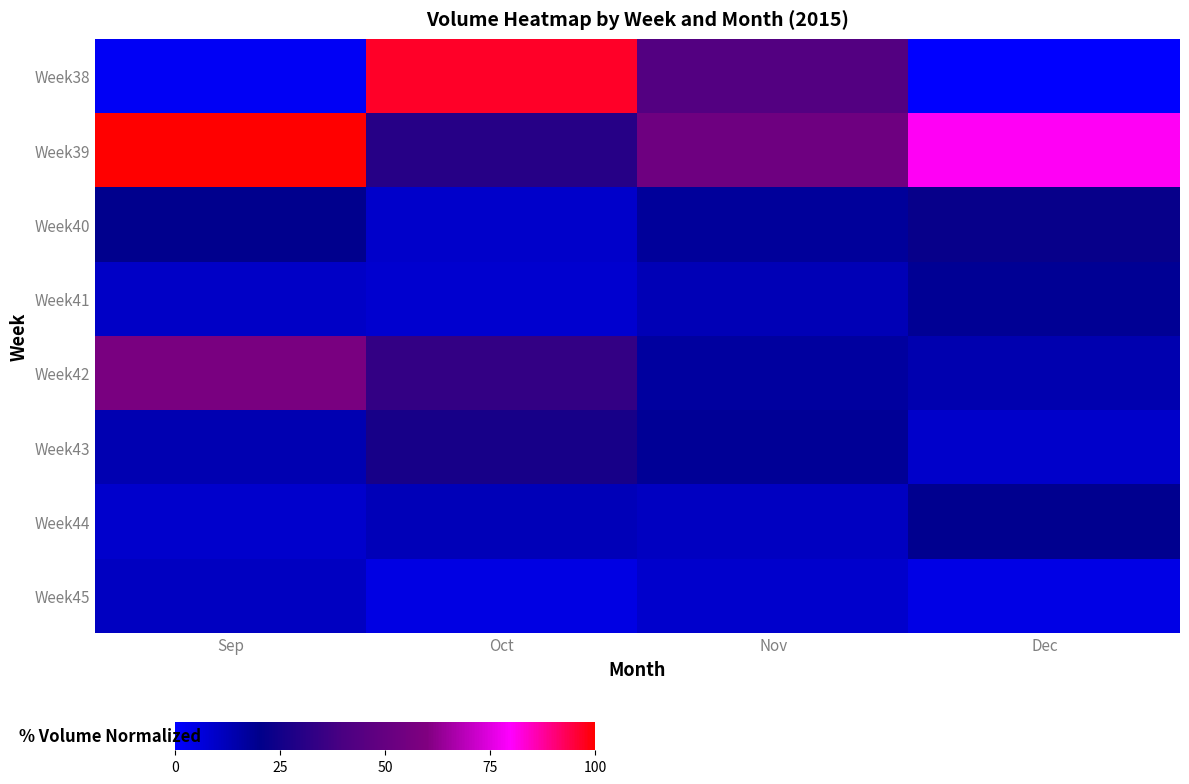

Reading left to right, extract all data points from this chart.

Week38: Sep=1.8	Oct=96.6	Nov=43.3	Dec=0.0
Week39: Sep=100.0	Oct=30.3	Nov=53.3	Dec=80.6
Week40: Sep=19.6	Oct=9.2	Nov=17.6	Dec=22.0
Week41: Sep=10.0	Oct=8.2	Nov=12.5	Dec=18.7
Week42: Sep=57.6	Oct=33.6	Nov=16.5	Dec=14.0
Week43: Sep=13.4	Oct=26.4	Nov=18.2	Dec=9.4
Week44: Sep=8.7	Oct=12.1	Nov=10.6	Dec=19.5
Week45: Sep=10.9	Oct=4.7	Nov=8.8	Dec=4.3